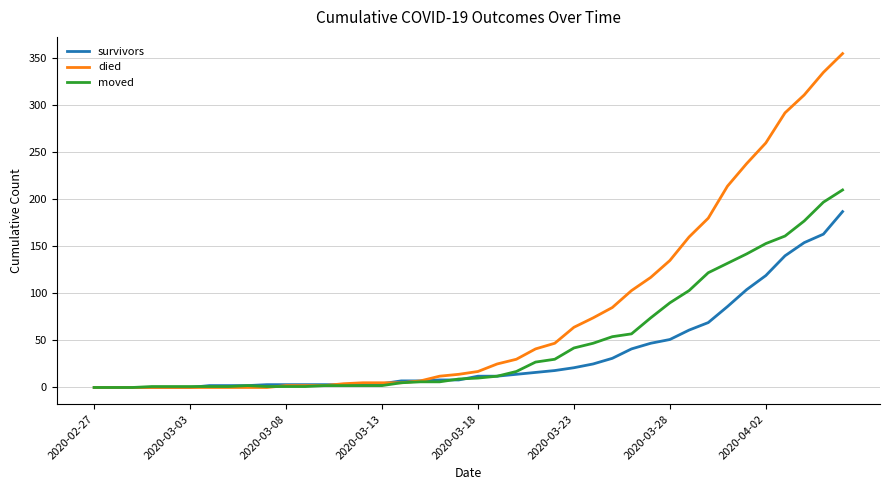

What is the highest value of the survivors series?

187